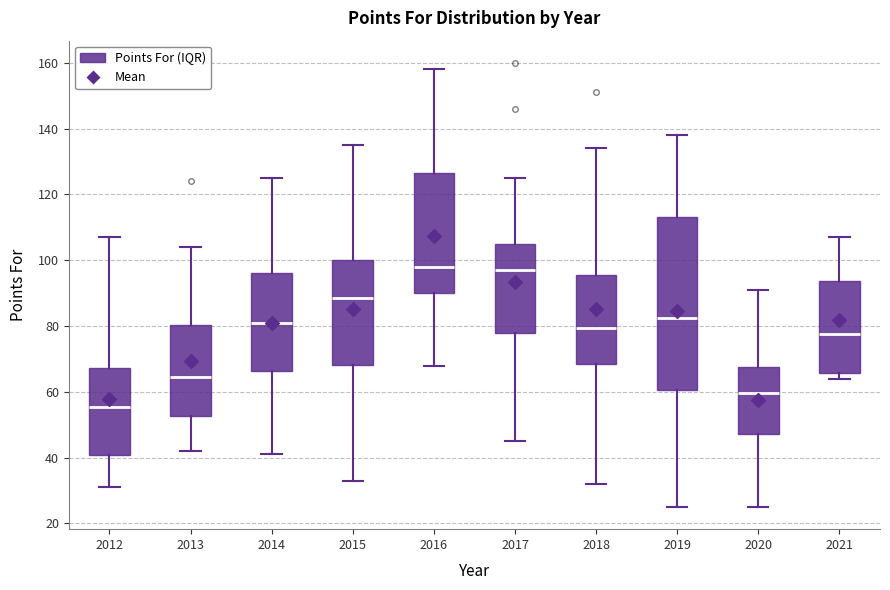

Where does the lower whisker of the box at x = 2015 end on the y-axis? The values are not printed on the chart, so give them approximately, as read against the axis.

34